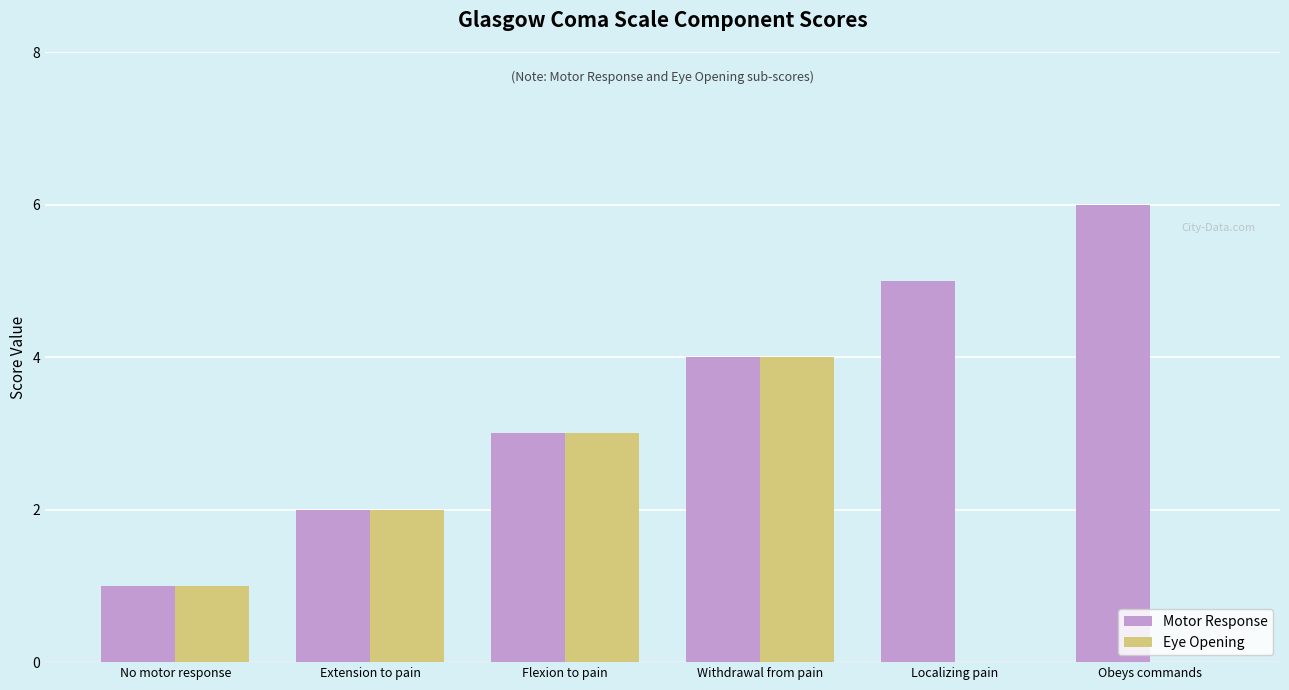

Which series has the widest spread of values?

Motor Response